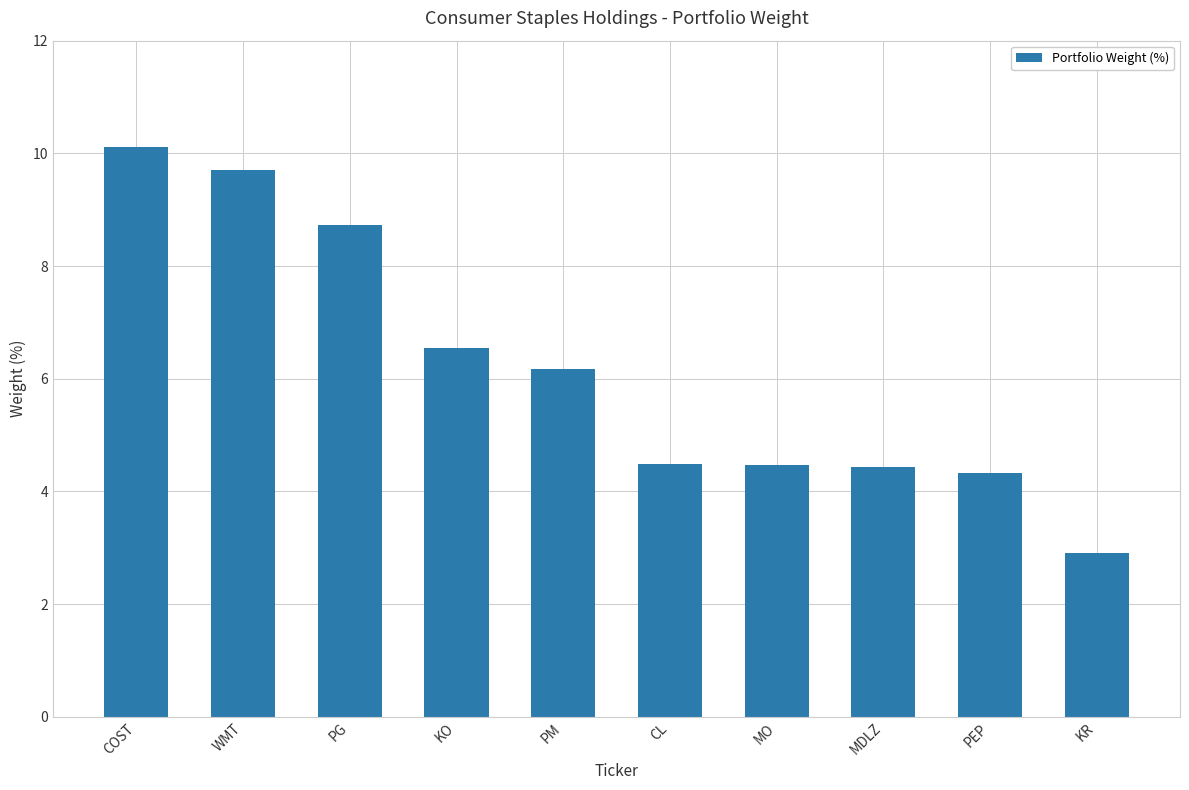

Which has a higher value, COST or WMT?

COST